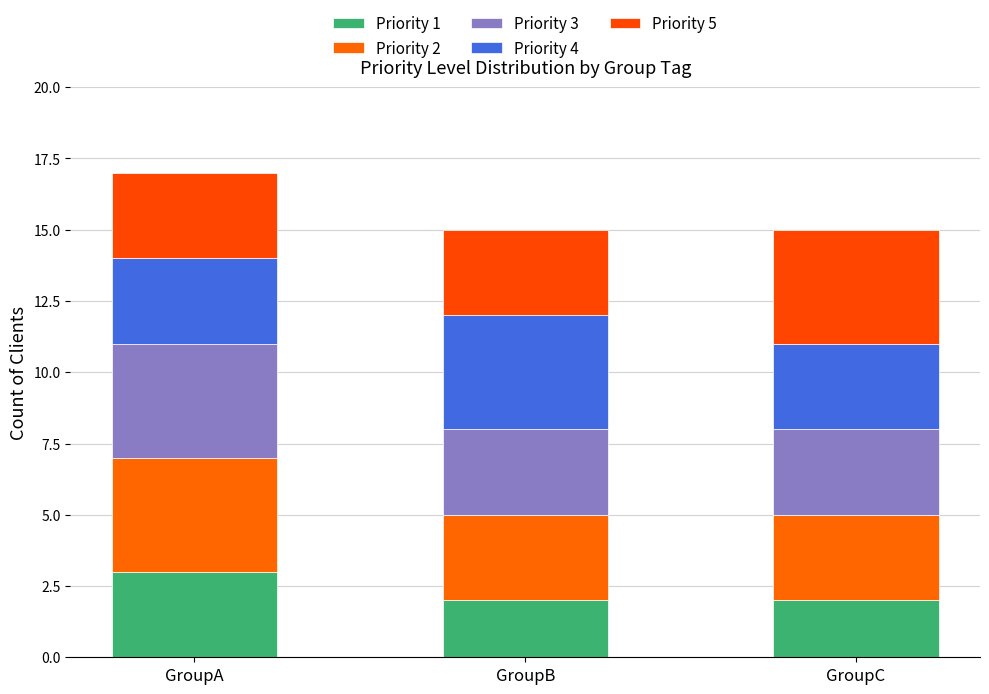

How many series are shown in this chart?

5